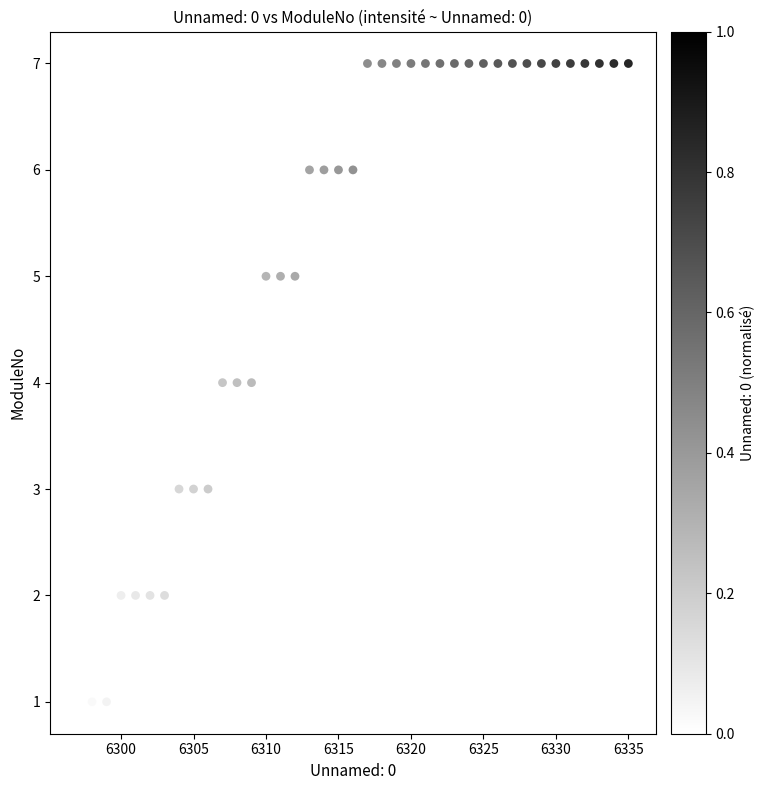

What is the range of X values (max minus min)?

38